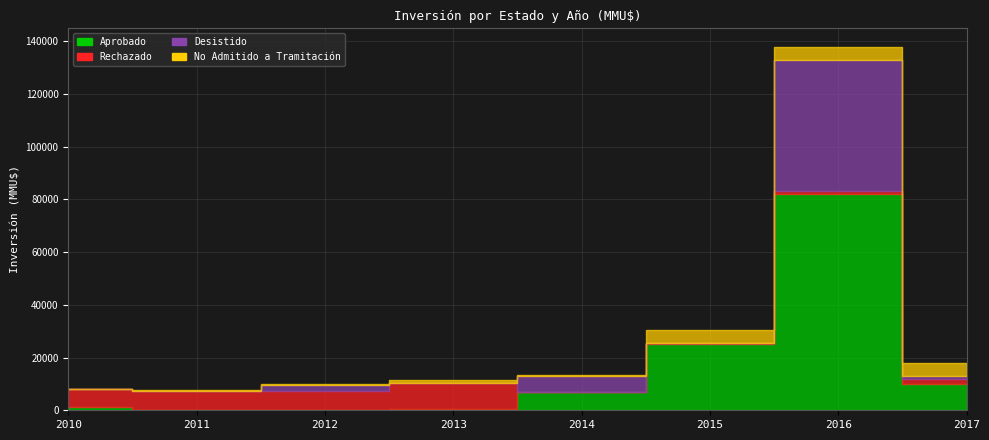

What is the total value across all series at 2010?

8200